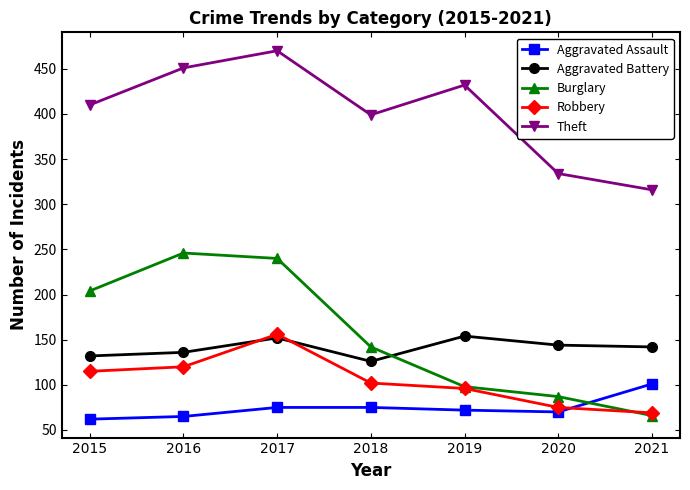

At which category does Robbery reach its first local peak?

2017